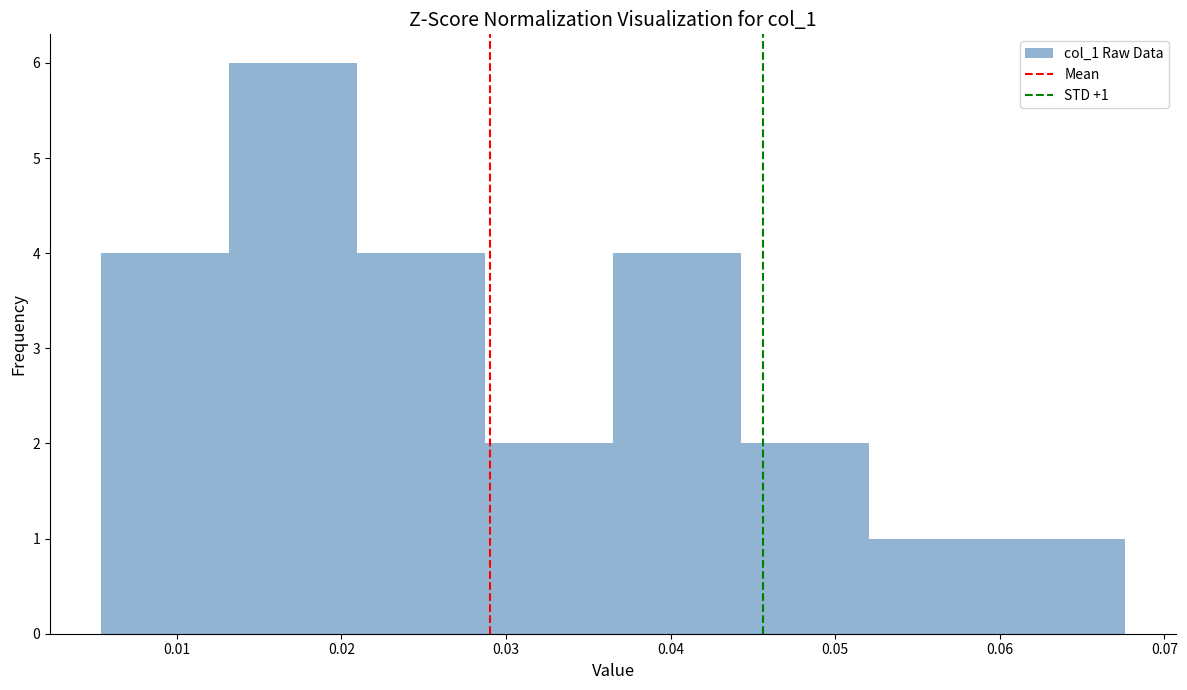

Over which range of the x-axis is the bar tallest?

0.013 to 0.021